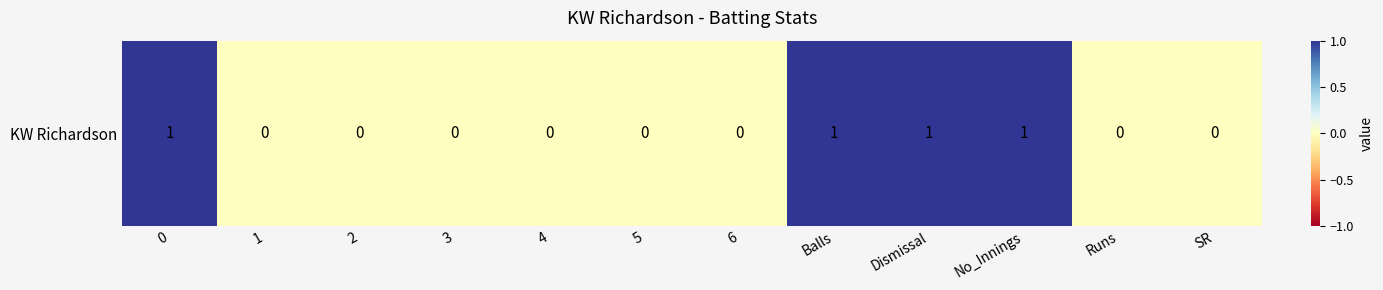

What is the difference between the values at 4 and 0?

1